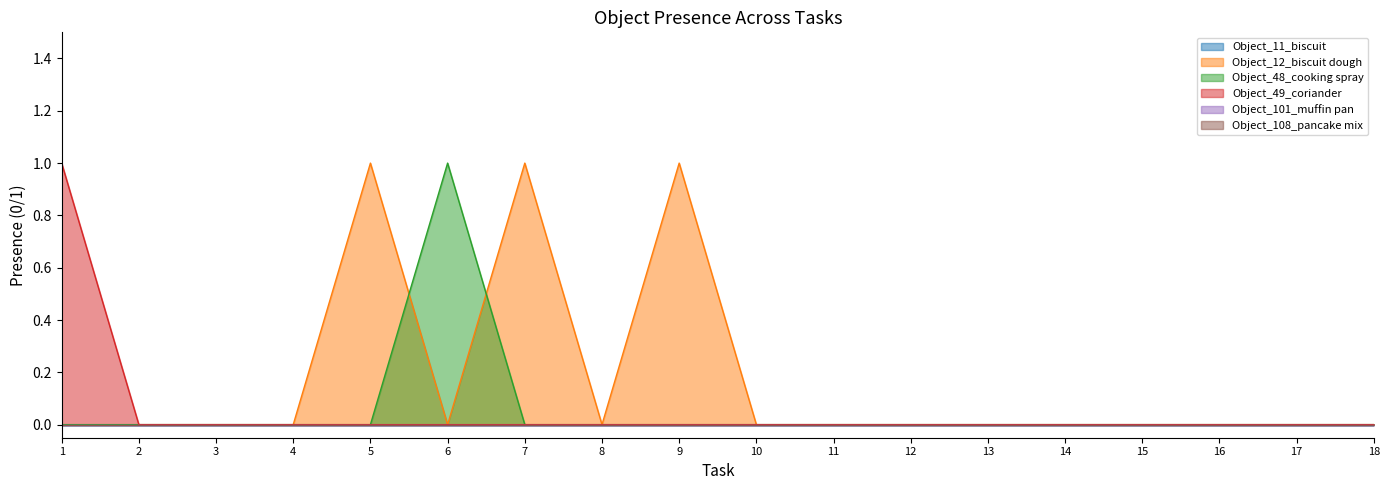

True or false: Object_48_cooking spray and Object_49_coriander intersect in this chart.

False